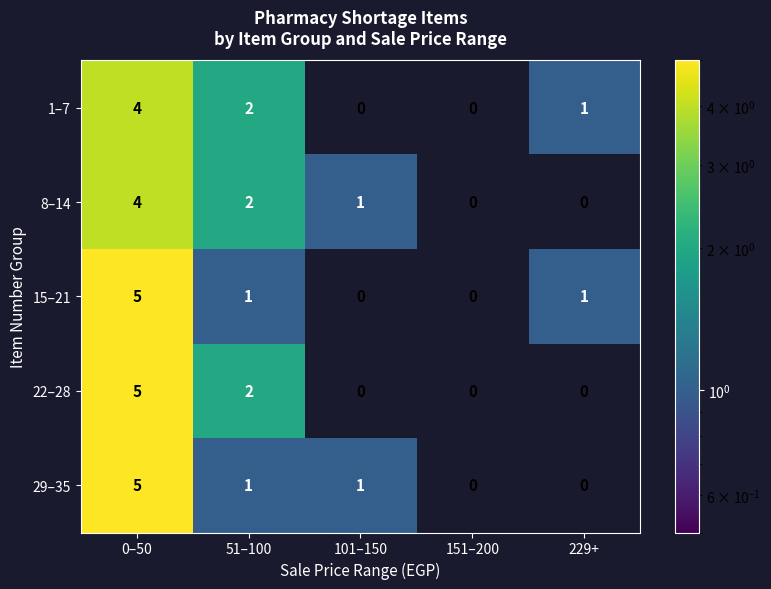

At which label does 8–14 first exceed 1?

0–50